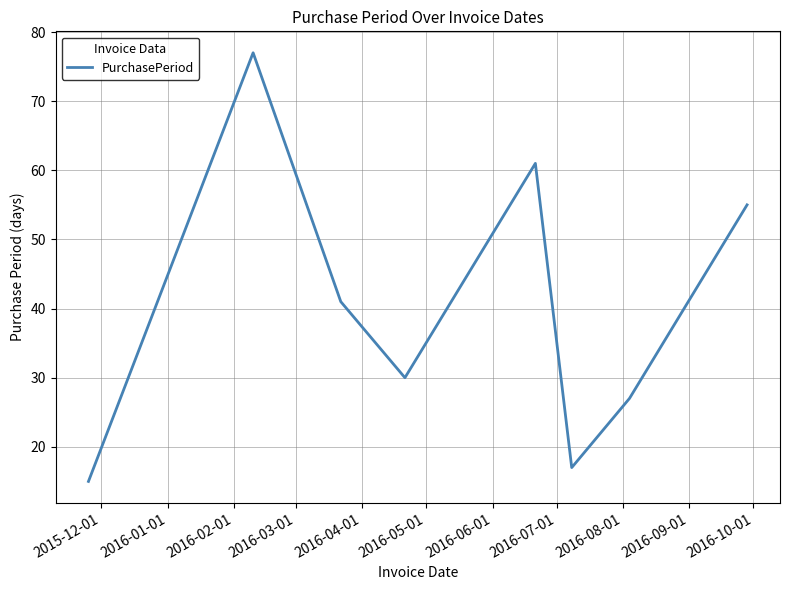

What is the difference between the maximum and minimum values?

62